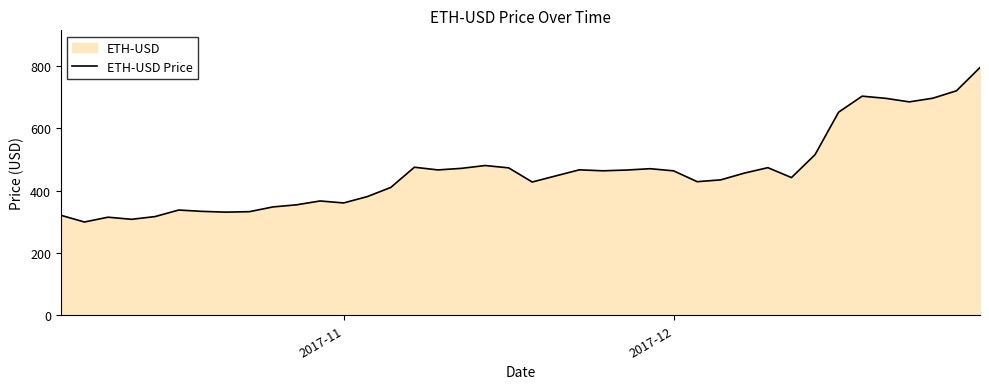

What is the difference between the maximum and minimum values?

495.4